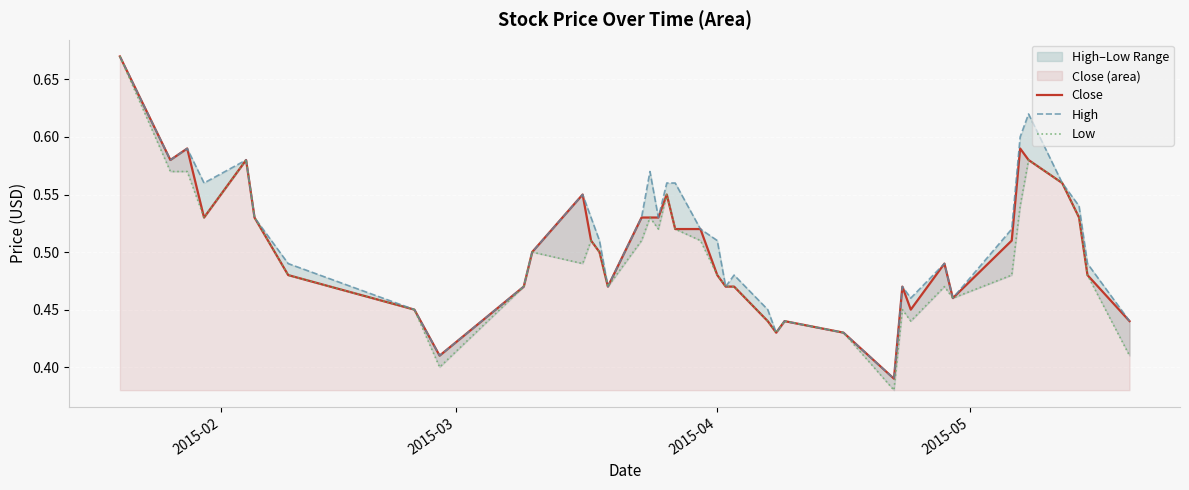

True or false: High has more than 0 interior local peaks.

True